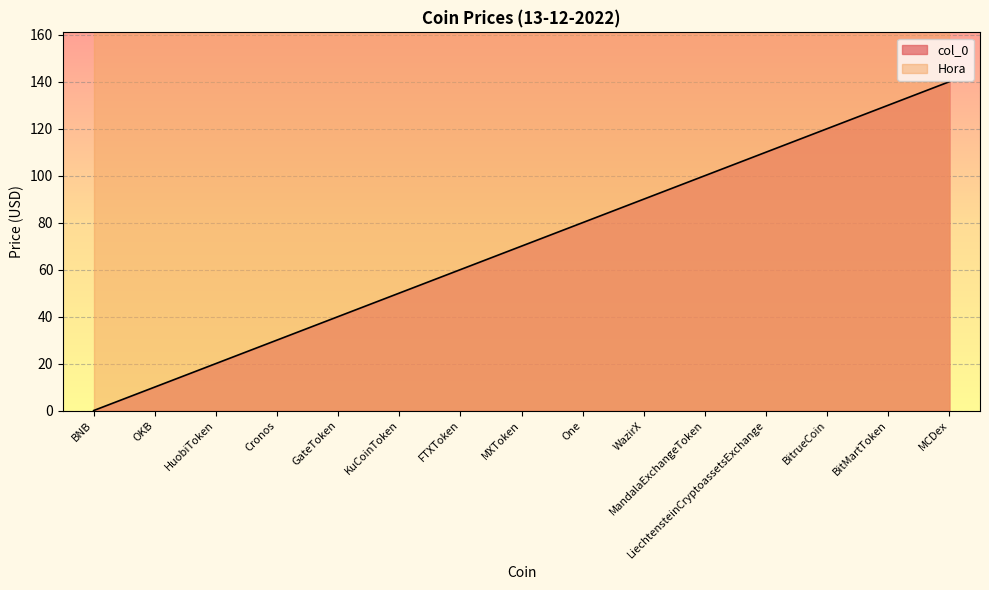

True or false: the data shows 120 at BitrueCoin.

True